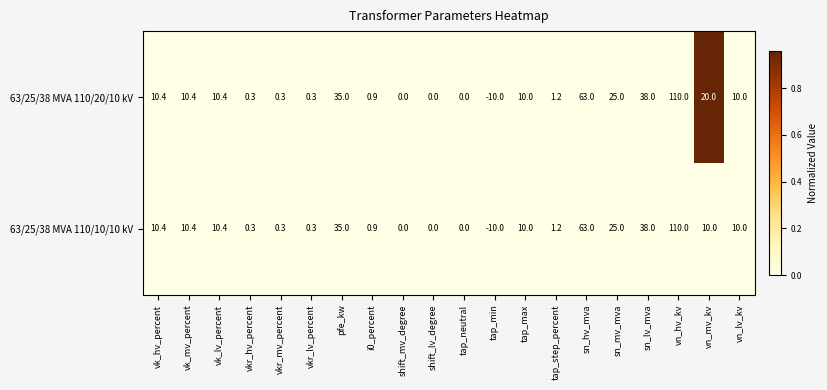

At vn_mv_kv, list the series in order from smallest to largest.

63/25/38 MVA 110/10/10 kV, 63/25/38 MVA 110/20/10 kV